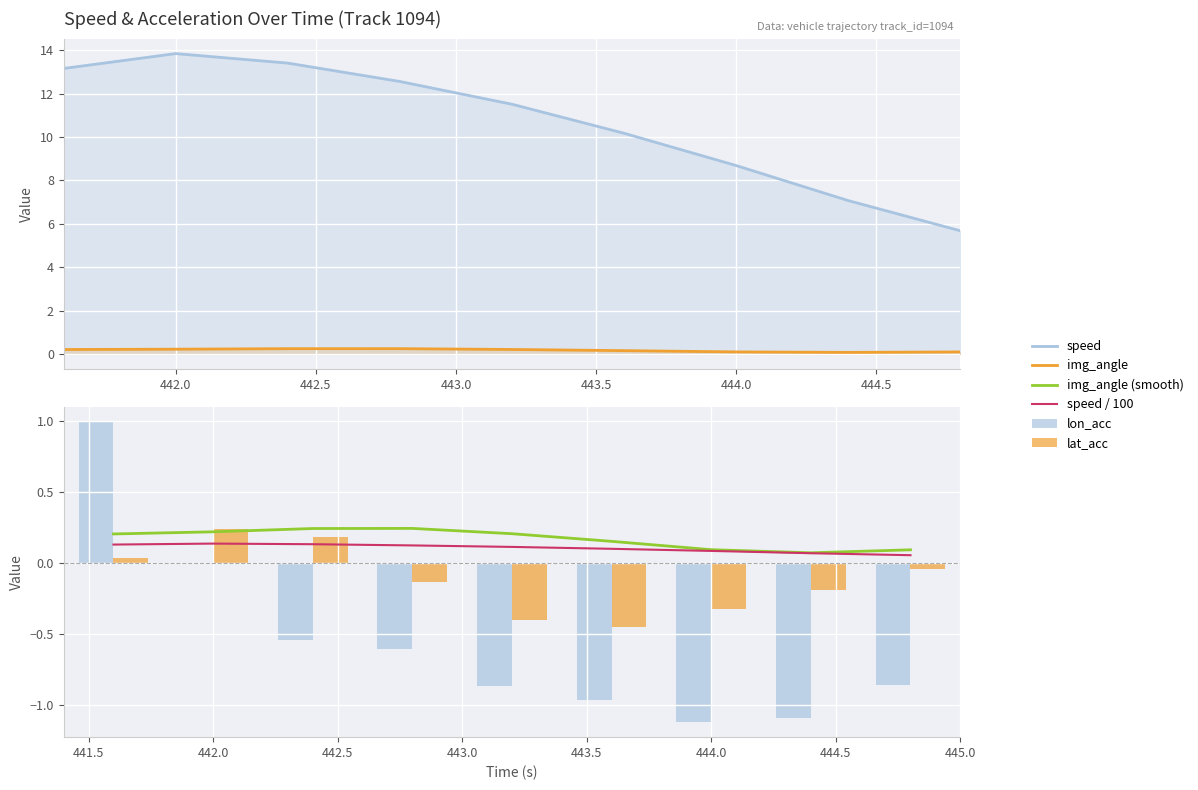

Between 443.0 and 444.0, which series saw the biggest shift?

speed